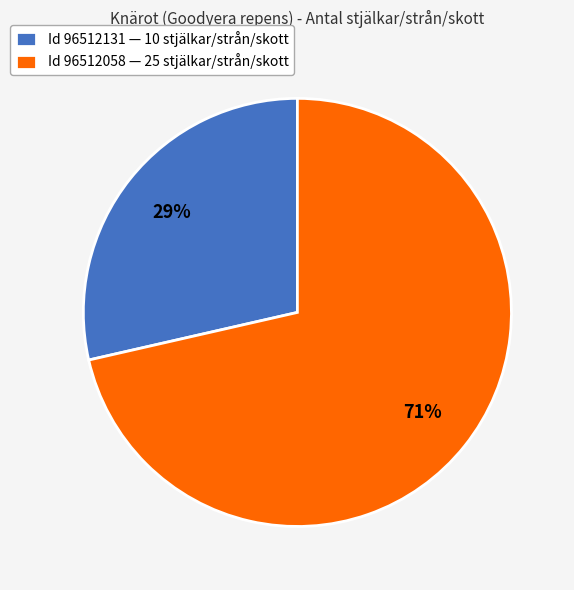

What percentage is the Id 96512131 — 10 stjälkar/strån/skott slice, to the nearest percent?

29%